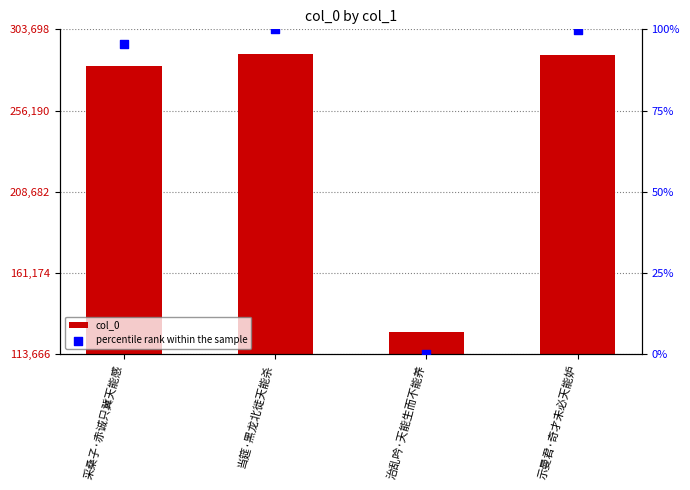

What is the total value across all series at 示曼君·奇才未必天能妒?

289032.8